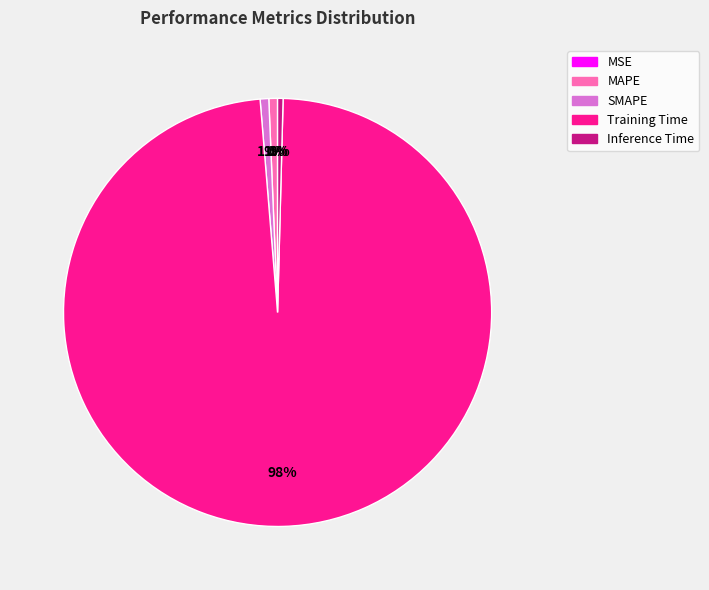

Combined, what portion of the pie is MSE and Inference Time?

0.4%